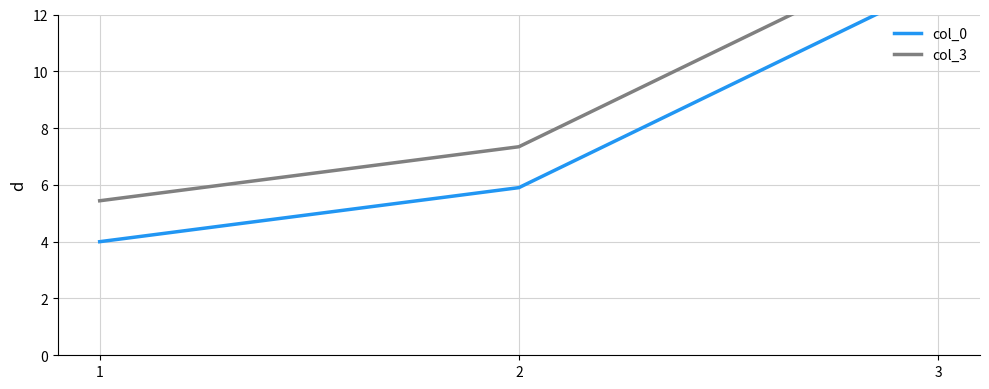

Rank the series by their maximum value, from highest to lowest.

col_3, col_0